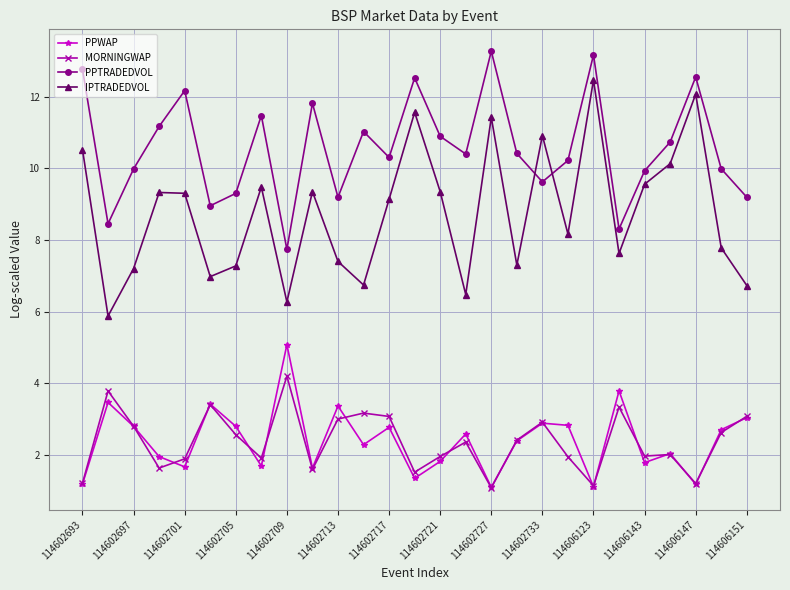

True or false: MORNINGWAP has more than 2 interior local peaks.

True